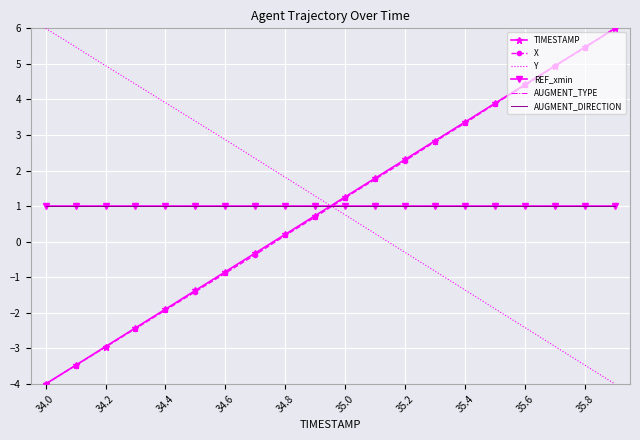

How many lines are shown in the chart?

6